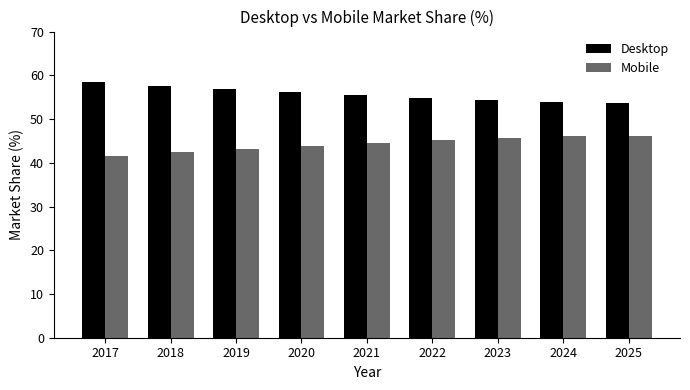

What is the sum of the Mobile values at 2024 and 2022?

91.3